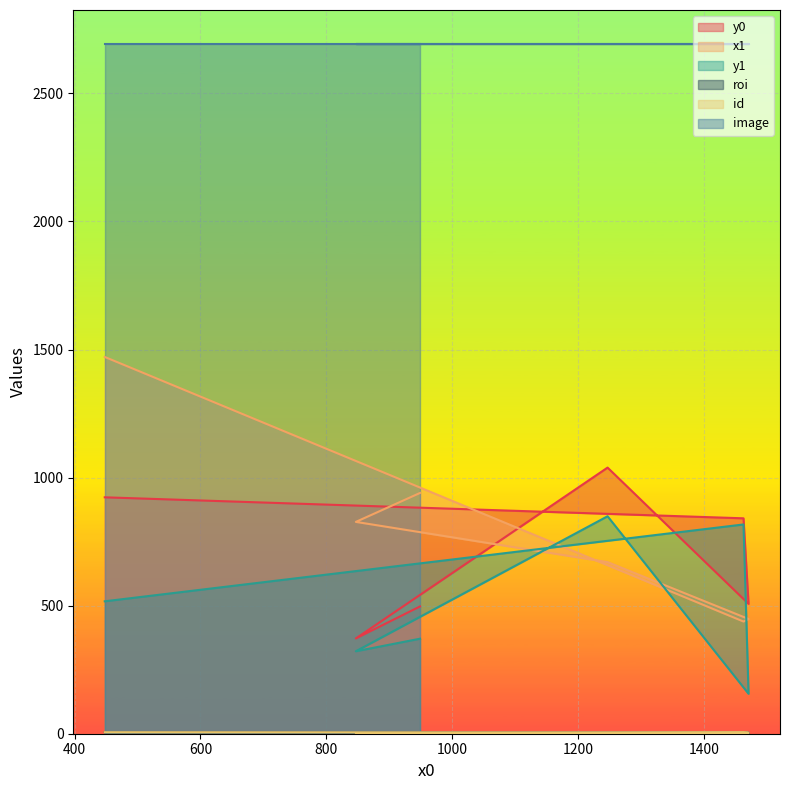

At how many categories does at least one series exceed 479?

6